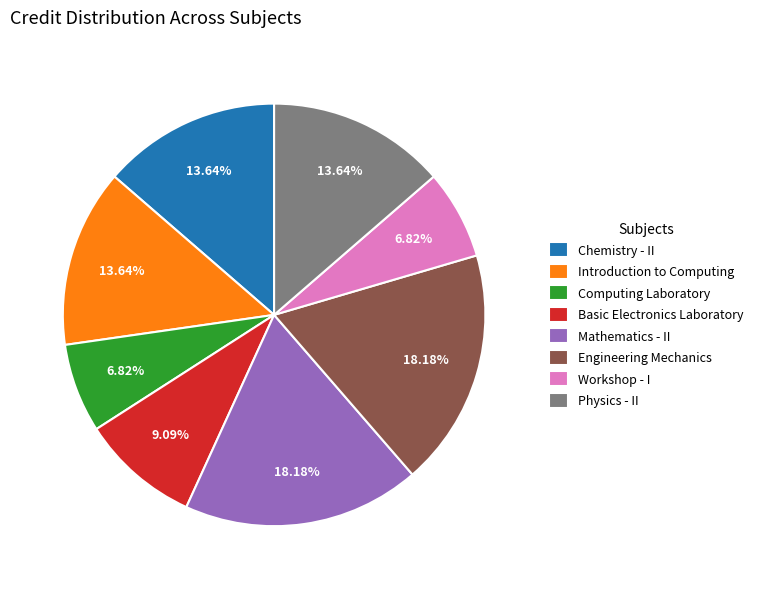

What percentage is the Introduction to Computing slice, to the nearest percent?

14%